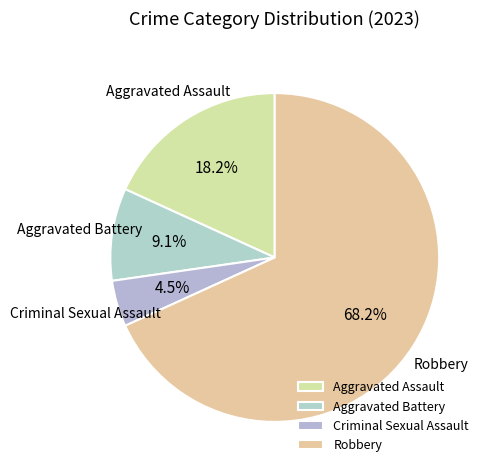

What is the ratio of the value at Robbery to the value at Aggravated Battery?

7.5